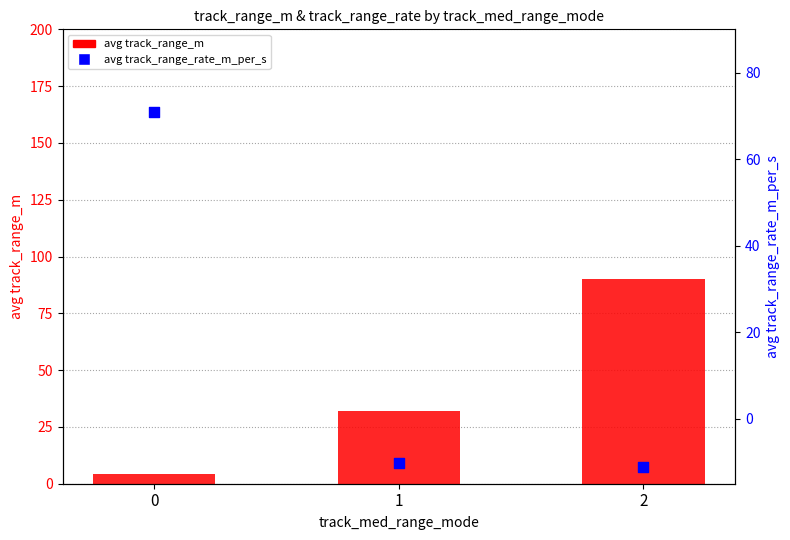

Which series contains the lowest Y value?

avg track_range_rate_m_per_s